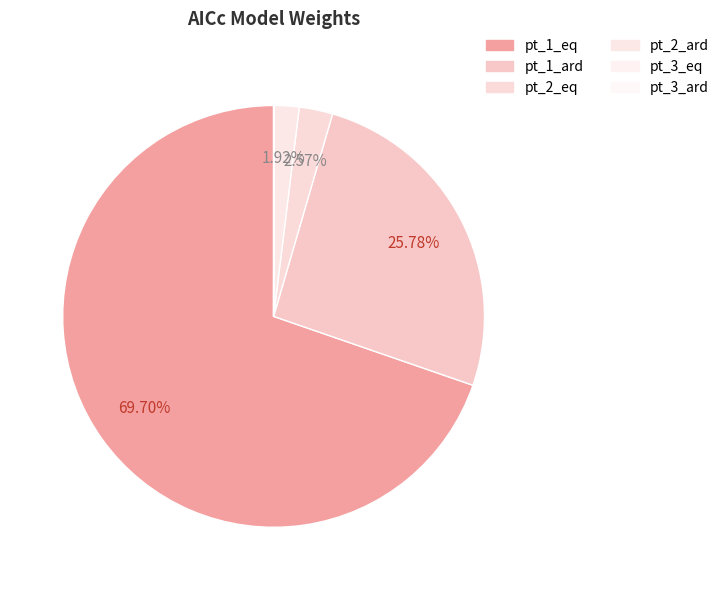

Which slice is the largest?

pt_1_eq